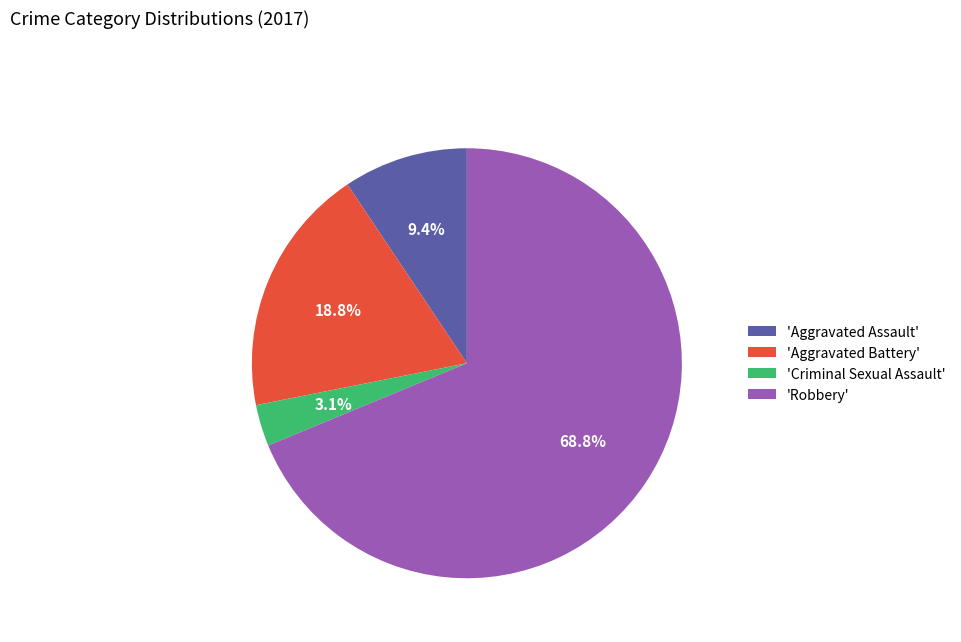

Does 'Robbery' represent more than half of the total?

Yes